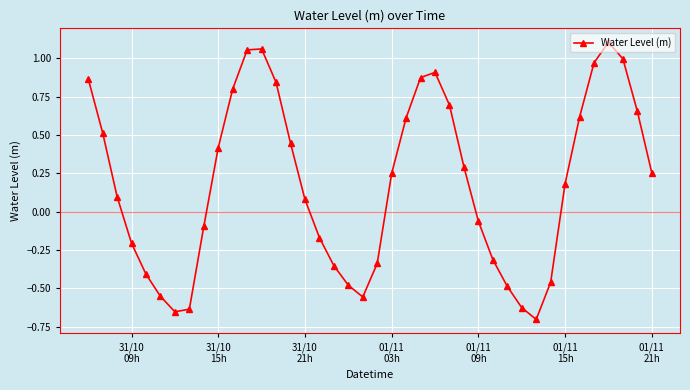

How many points are lower than both their immediate neighbors (excluding endpoints)?

3